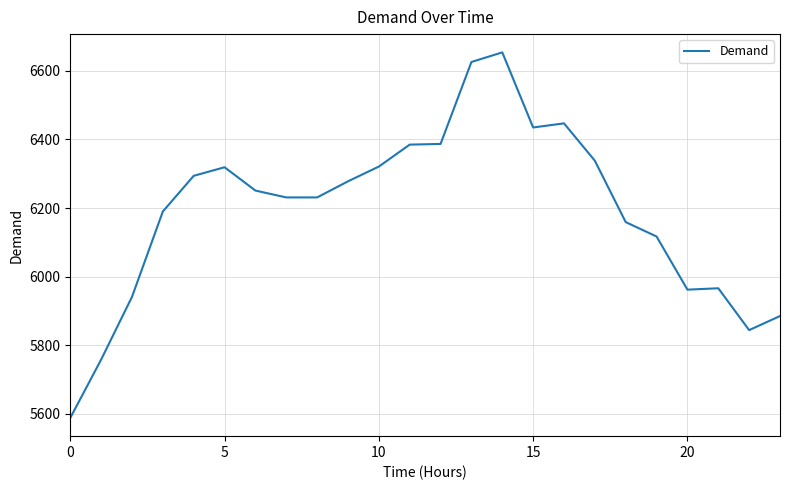

What is the maximum value shown in the chart?

6654